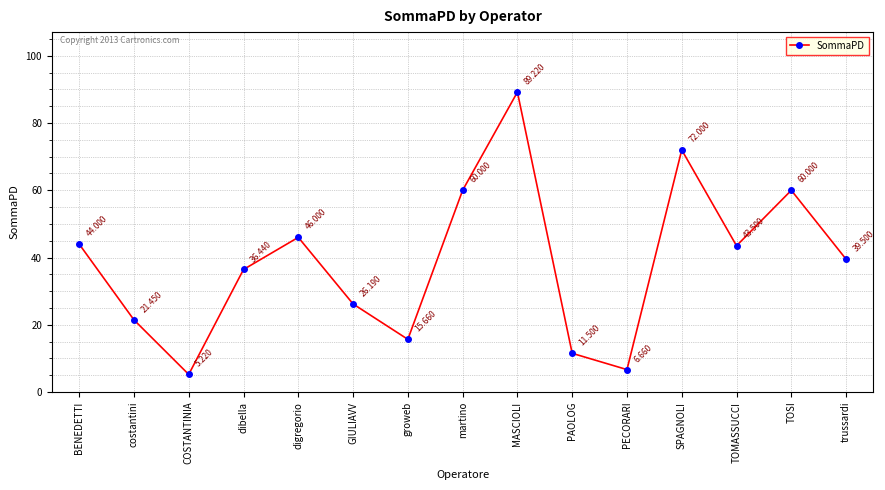

At which category does the data reach its first local peak?

digregorio